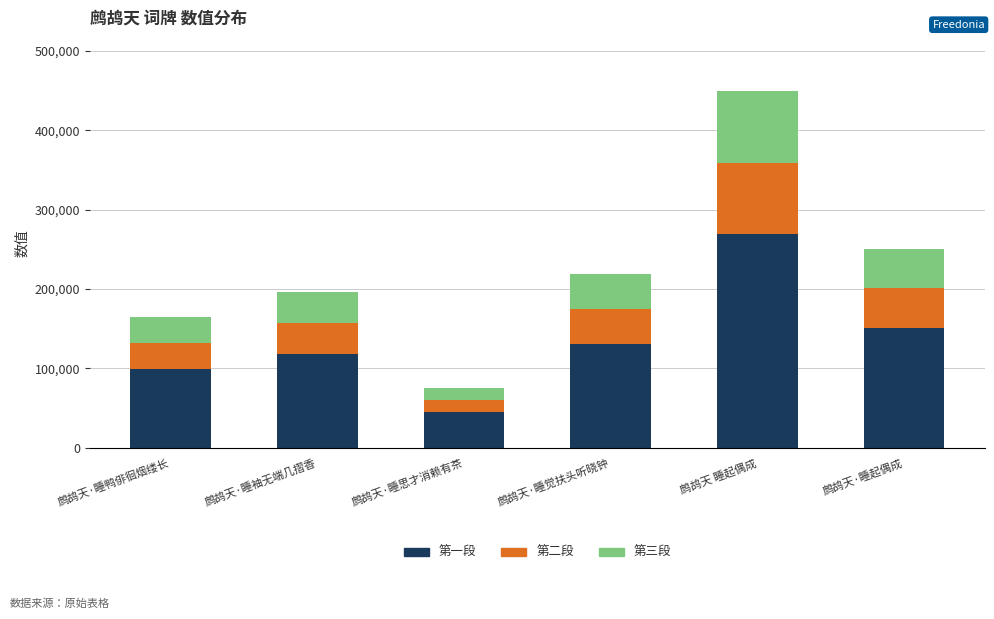

How many data points in 第一段 are less than 131222?

3